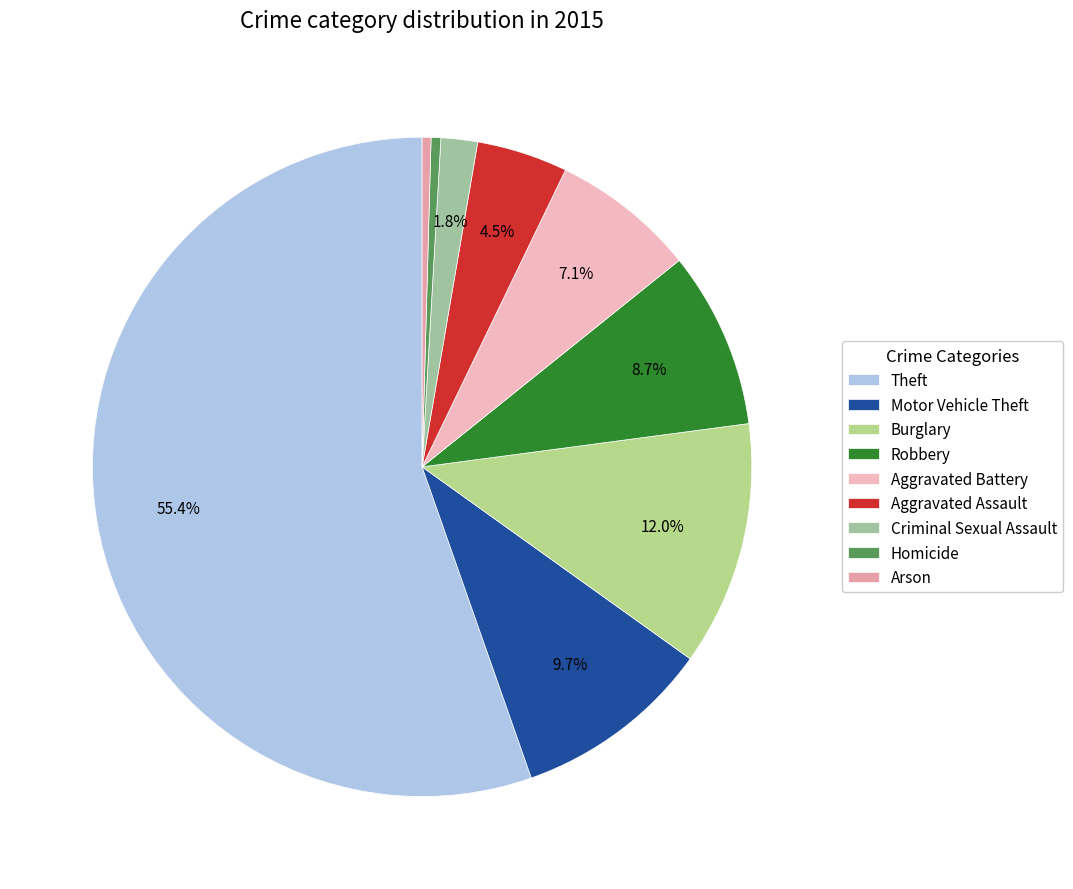

Which category has the biggest portion of the pie?

Theft